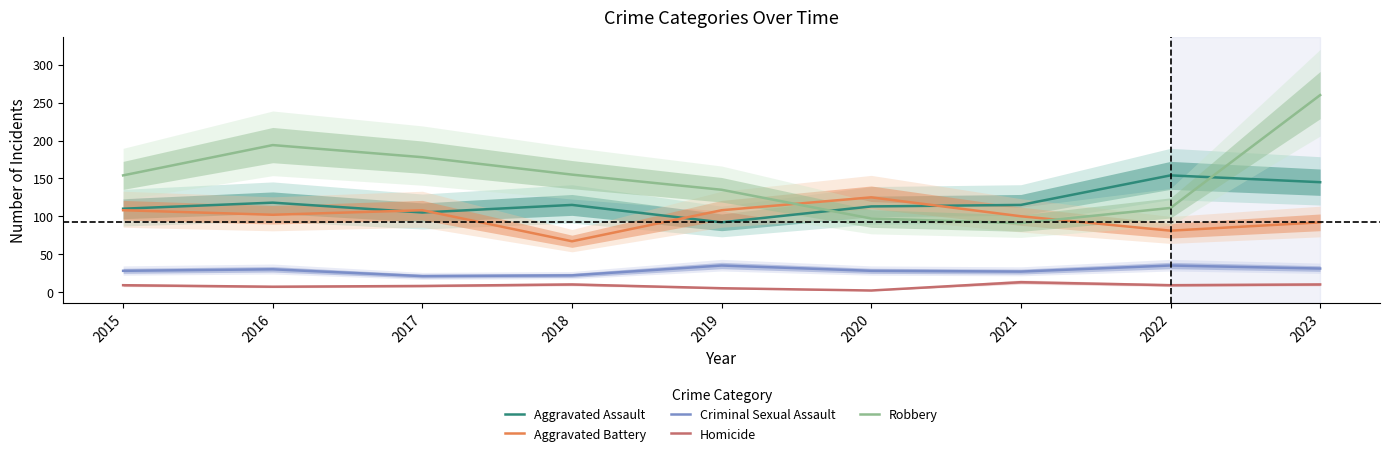

How many interior local valleys does the Criminal Sexual Assault series have?

2